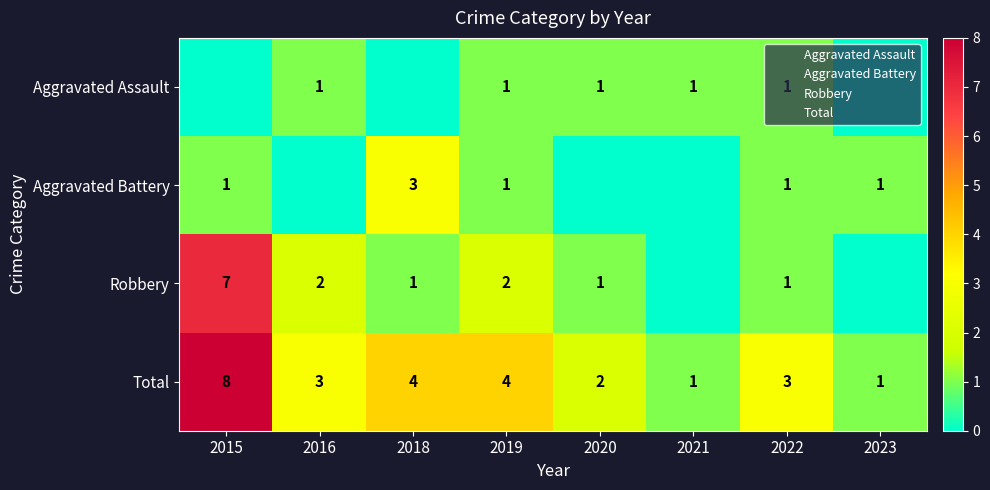

What is the difference between the highest and lowest values at 2020?

2